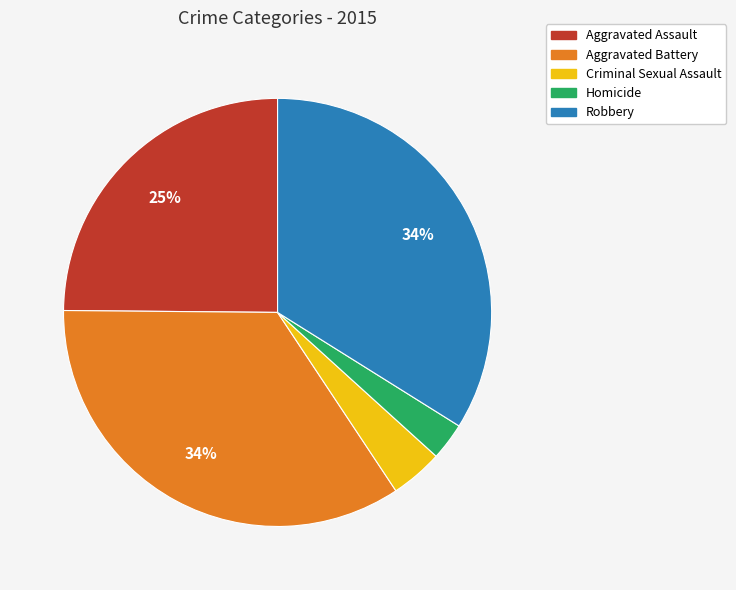

Which category has the smallest portion of the pie?

Homicide